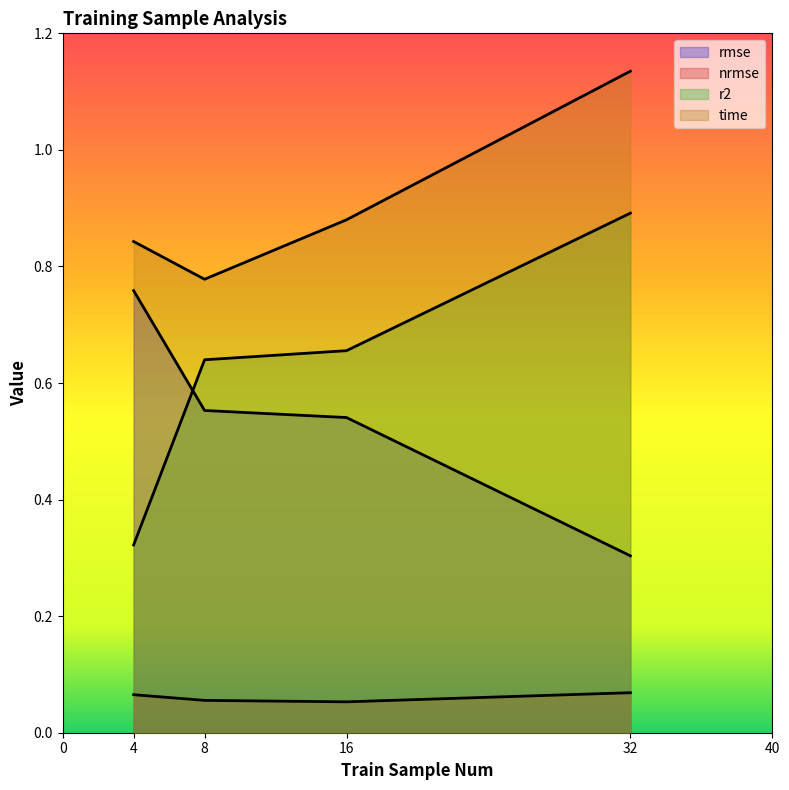

How many lines are shown in the chart?

4